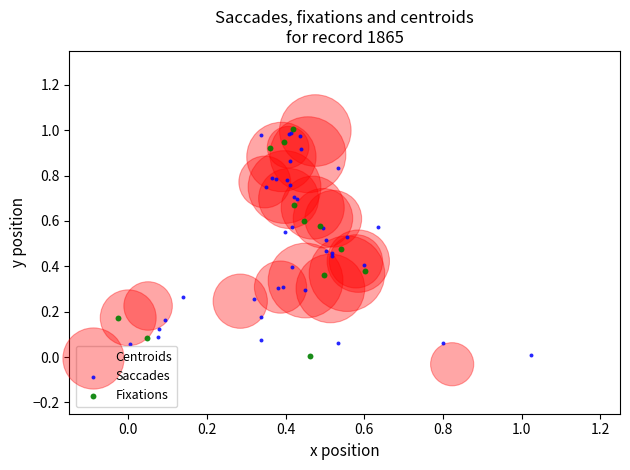

What are all the series names shown in the legend?

Centroids, Saccades, Fixations